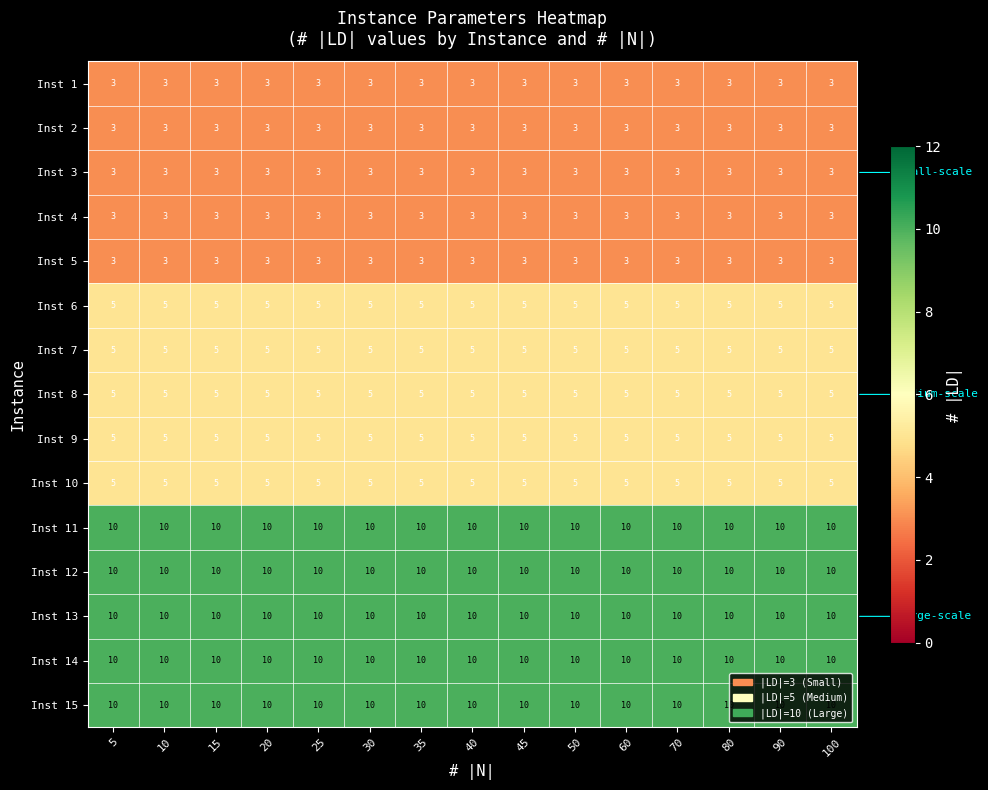

Count the number of categories in the chart.

15